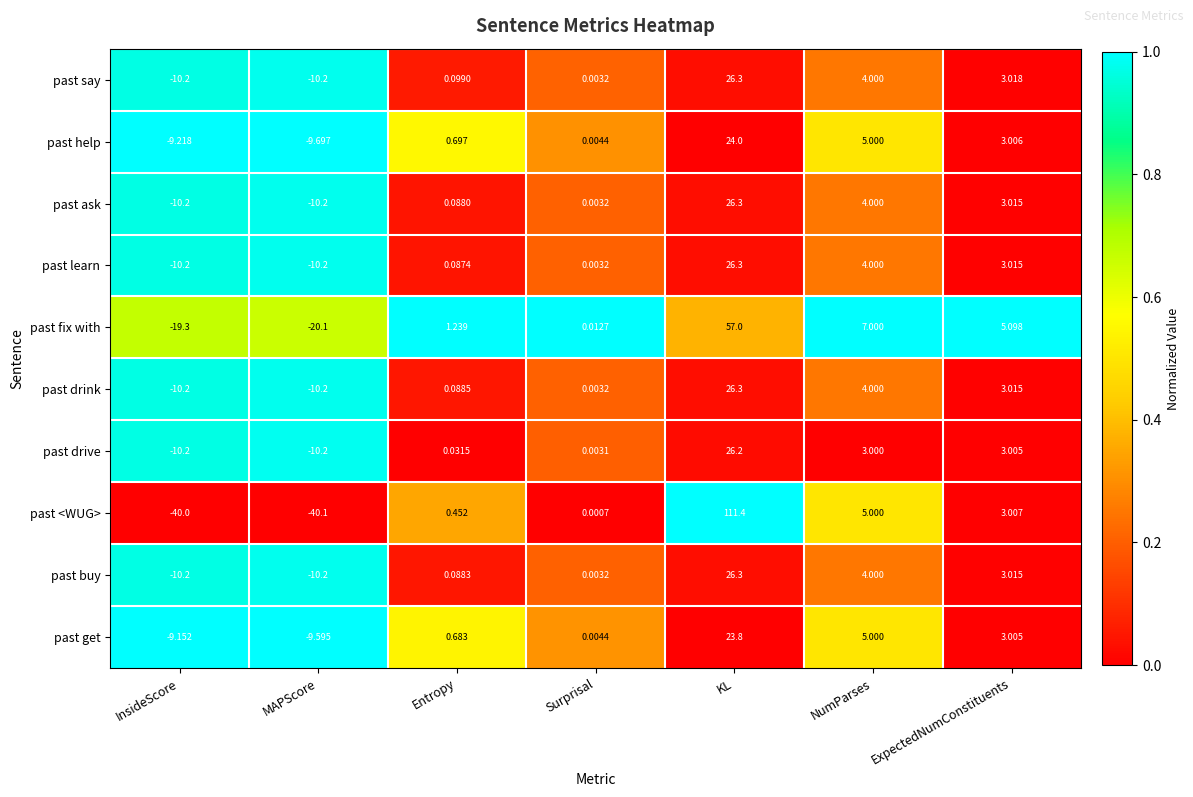

Which category has the highest value across all series?

KL